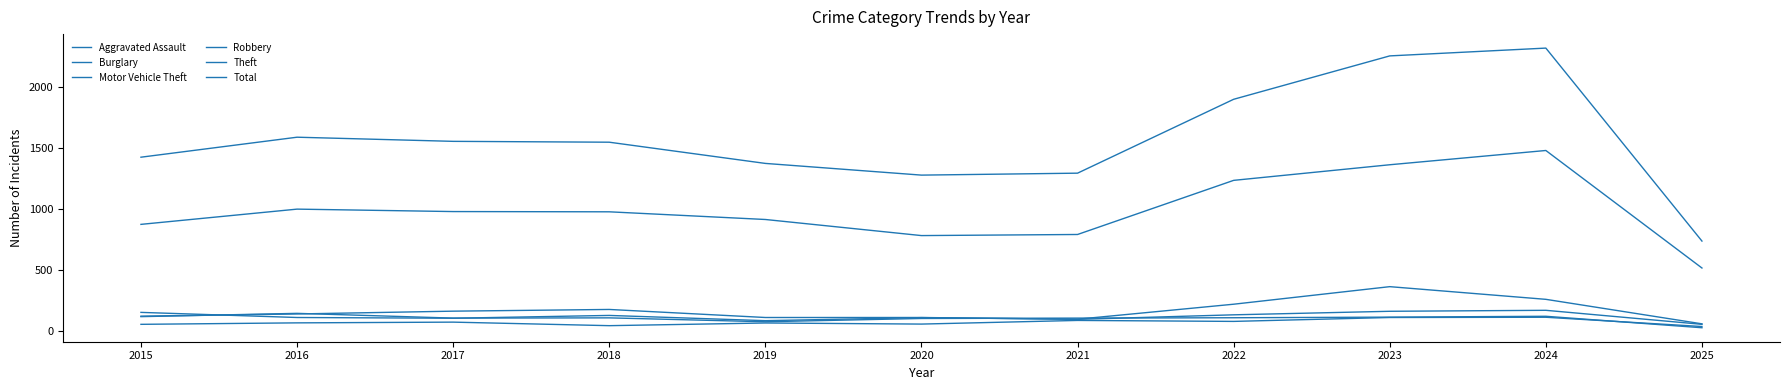

Reading left to right, what are all the values shown in this chart?

Aggravated Assault: 54	66	72	43	65	56	86	78	110	112	36
Burglary: 121	139	162	176	110	110	95	132	161	169	54
Motor Vehicle Theft: 152	110	104	127	84	109	96	219	363	259	58
Robbery: 117	144	105	107	75	102	105	108	113	120	26
Theft: 874	999	979	977	914	782	791	1235	1363	1480	516
Total: 1425	1589	1555	1548	1374	1278	1294	1900	2256	2320	737